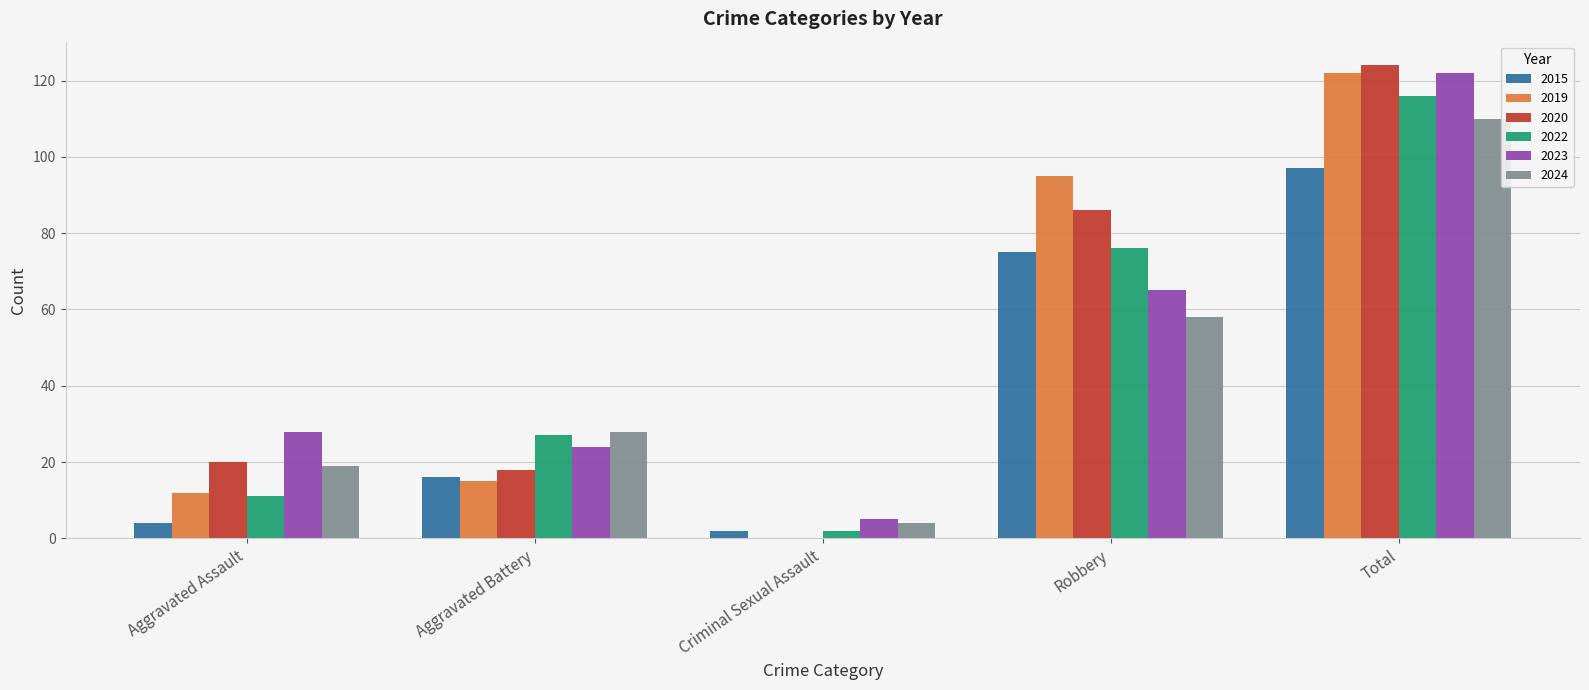

Reading left to right, what are all the values shown in this chart?

2015: 4	16	2	75	97
2019: 12	15	0	95	122
2020: 20	18	0	86	124
2022: 11	27	2	76	116
2023: 28	24	5	65	122
2024: 19	28	4	58	110